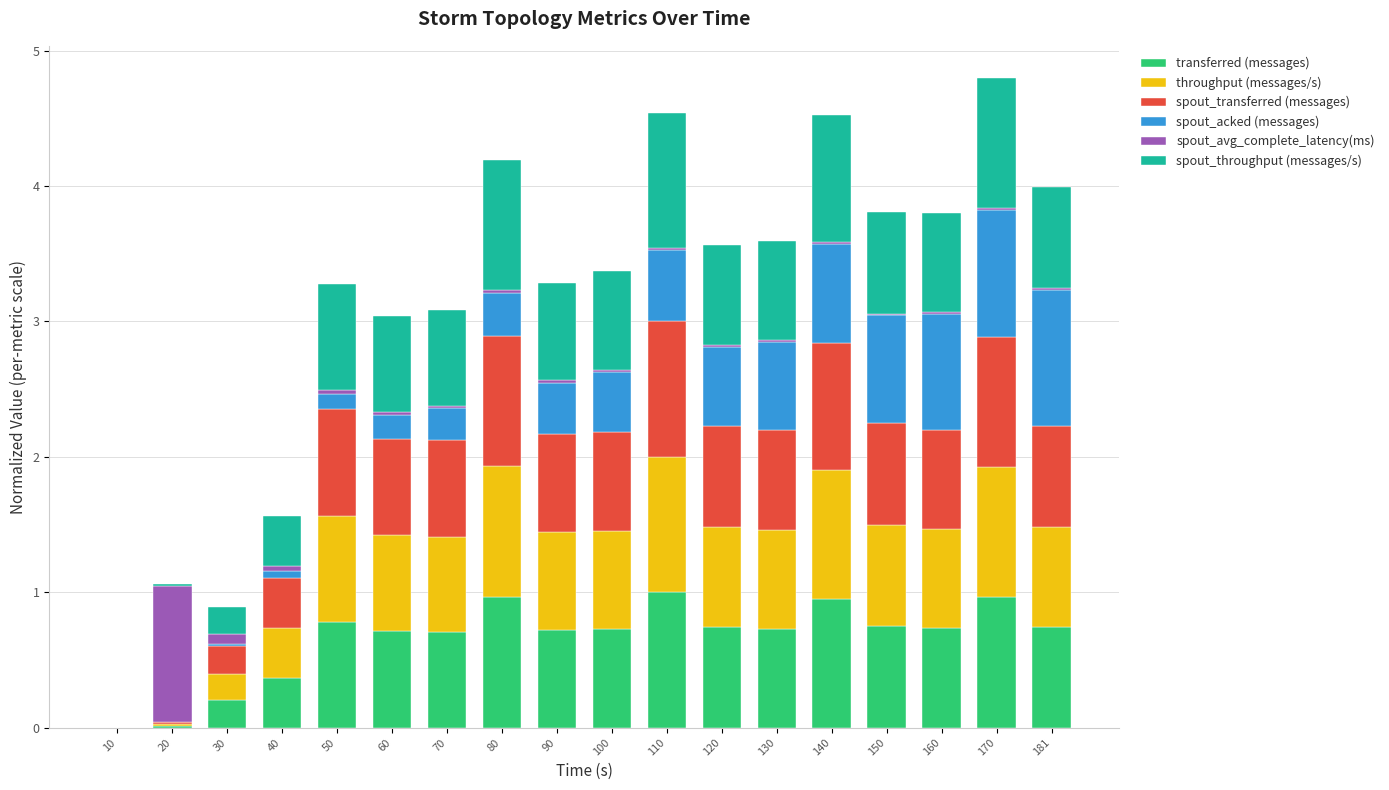

Is it true that transferred (messages) equals 0.7 at 70?

True